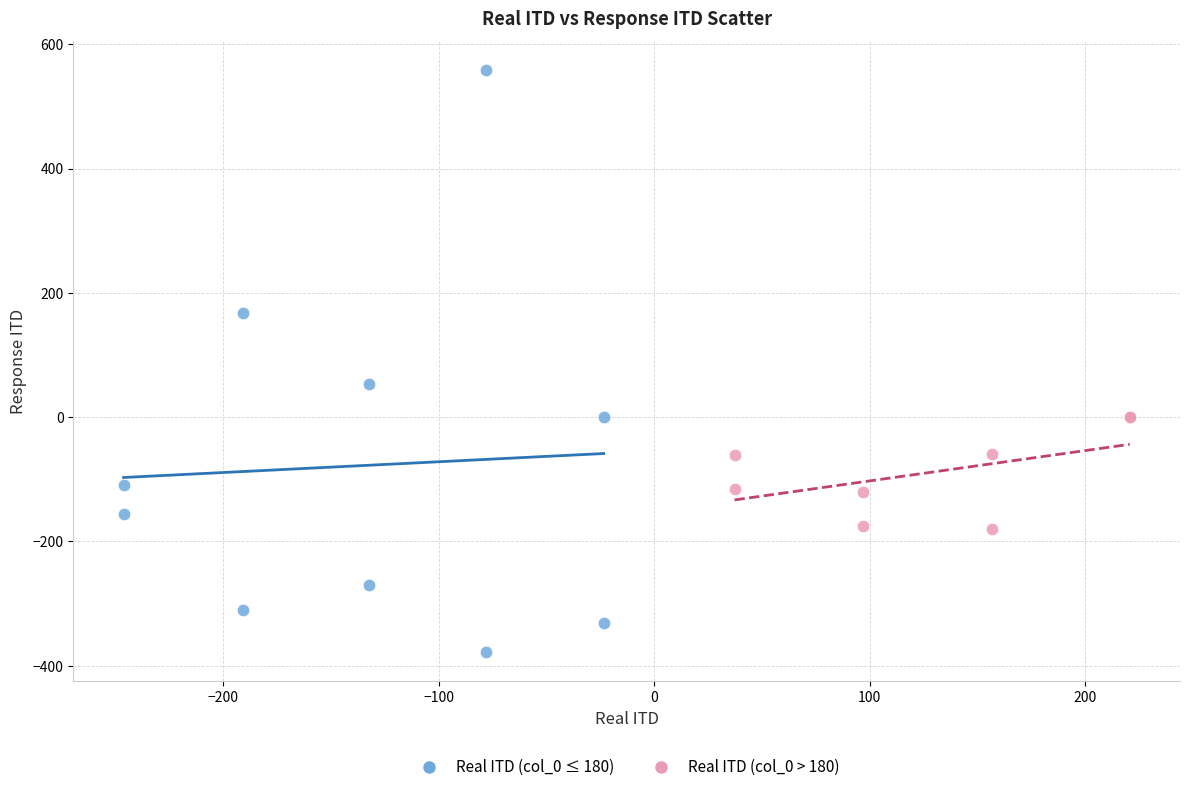

Which series has the widest spread of Y values?

Real ITD (col_0 ≤ 180)